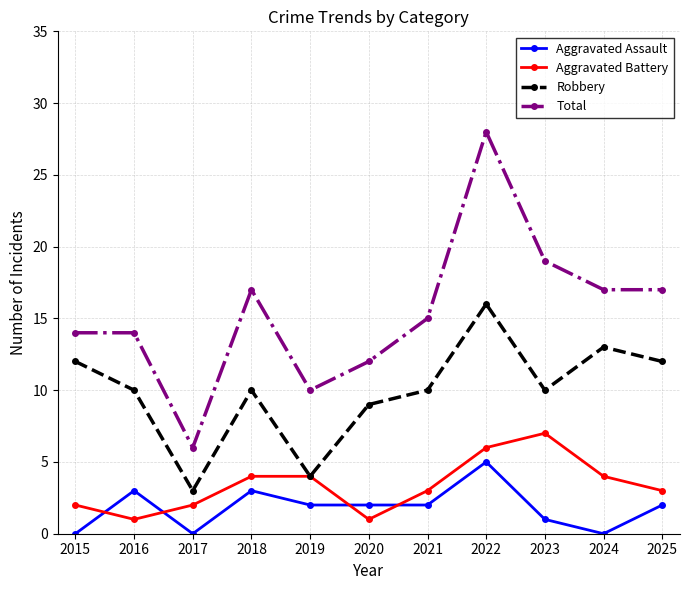

Reading left to right, transcribe all the data shown in this chart.

Aggravated Assault: 2015=0	2016=3	2017=0	2018=3	2019=2	2020=2	2021=2	2022=5	2023=1	2024=0	2025=2
Aggravated Battery: 2015=2	2016=1	2017=2	2018=4	2019=4	2020=1	2021=3	2022=6	2023=7	2024=4	2025=3
Robbery: 2015=12	2016=10	2017=3	2018=10	2019=4	2020=9	2021=10	2022=16	2023=10	2024=13	2025=12
Total: 2015=14	2016=14	2017=6	2018=17	2019=10	2020=12	2021=15	2022=28	2023=19	2024=17	2025=17